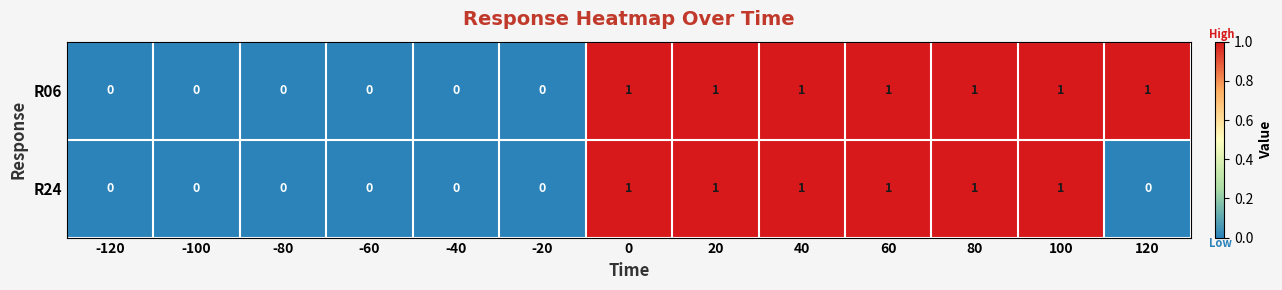

Which series has the largest total across all categories?

R06